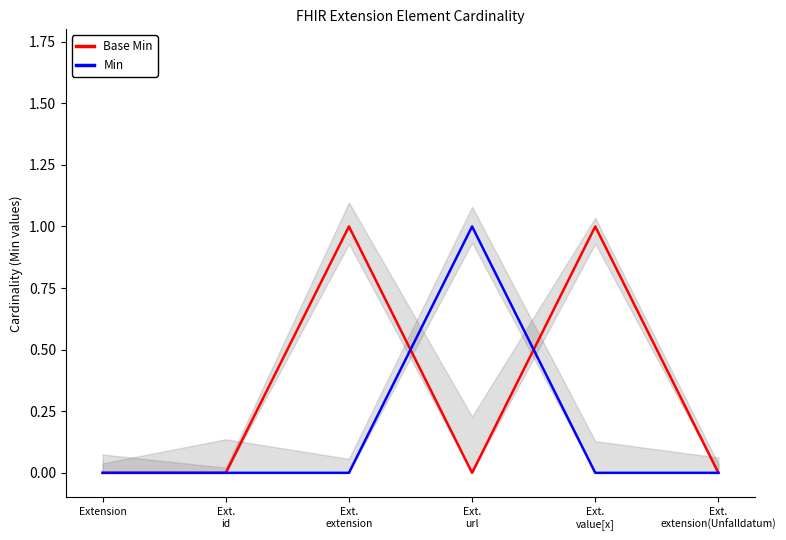

Is it true that Min equals -1 at Extension?

False